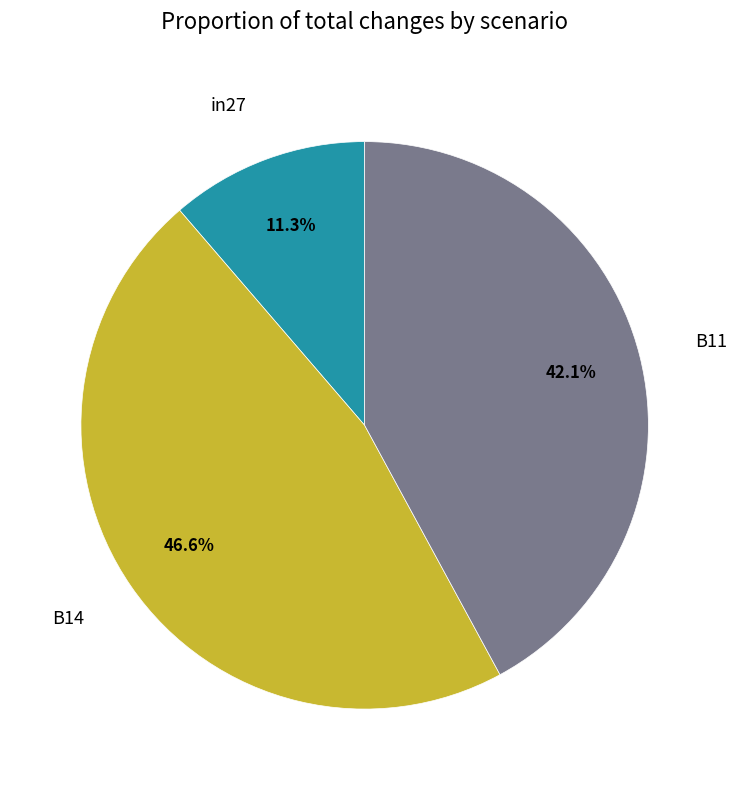

To the nearest percent, what is the difference between the B14 and in27 slice percentages?

35%